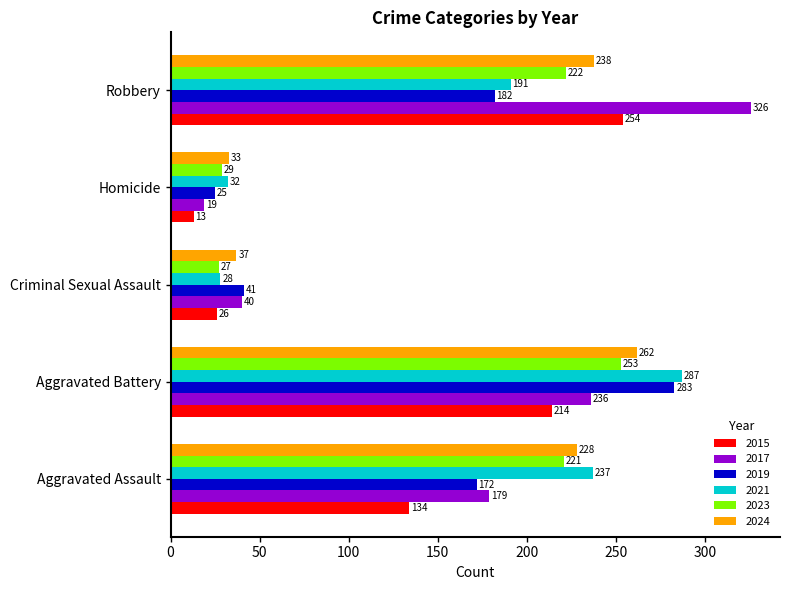

At Criminal Sexual Assault, list the series in order from largest to smallest.

2019, 2017, 2024, 2021, 2023, 2015